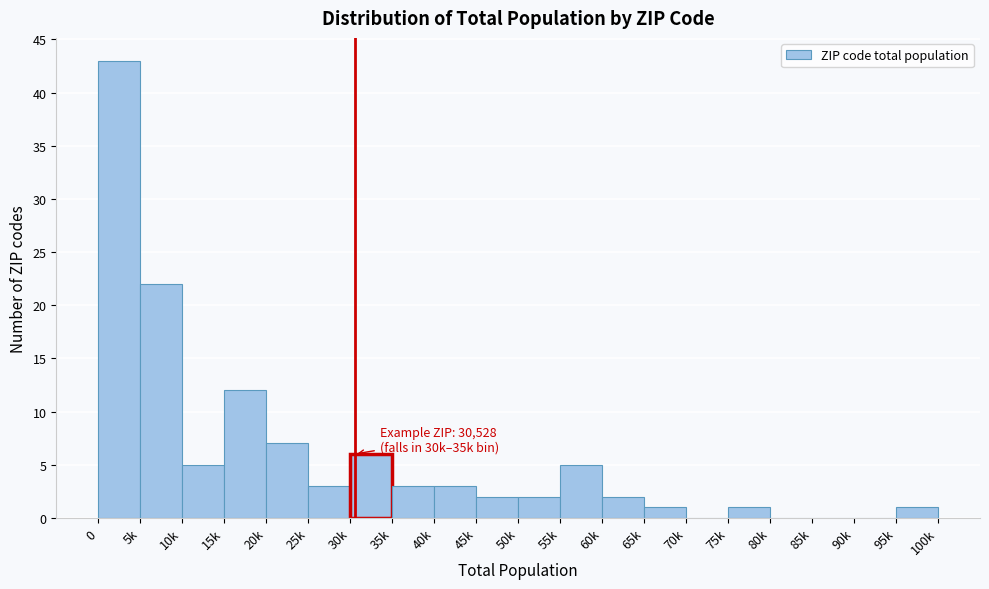

Reading left to right, extract all data points from this chart.

0=43	5k=22	10k=5	15k=12	20k=7	25k=3	30k=6	35k=3	40k=3	45k=2	50k=2	55k=5	60k=2	65k=1	70k=0	75k=1	80k=0	85k=0	90k=0	95k=1